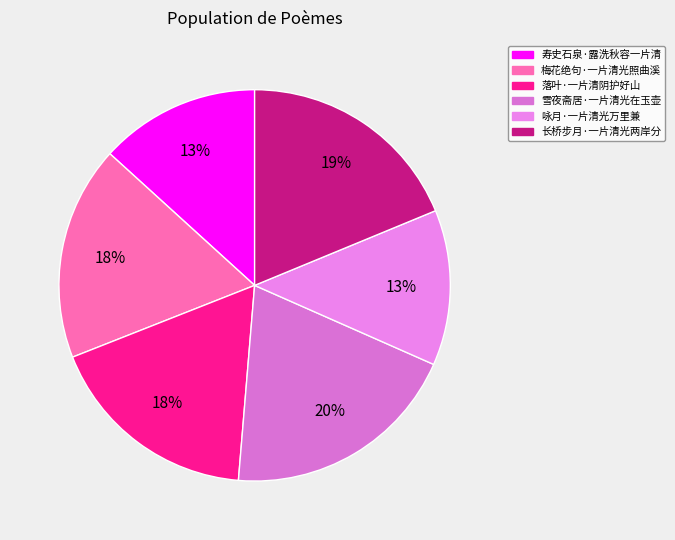

What is the change in value from 寿史石泉·露洗秋容一片清 to 咏月·一片清光万里兼?

-6705